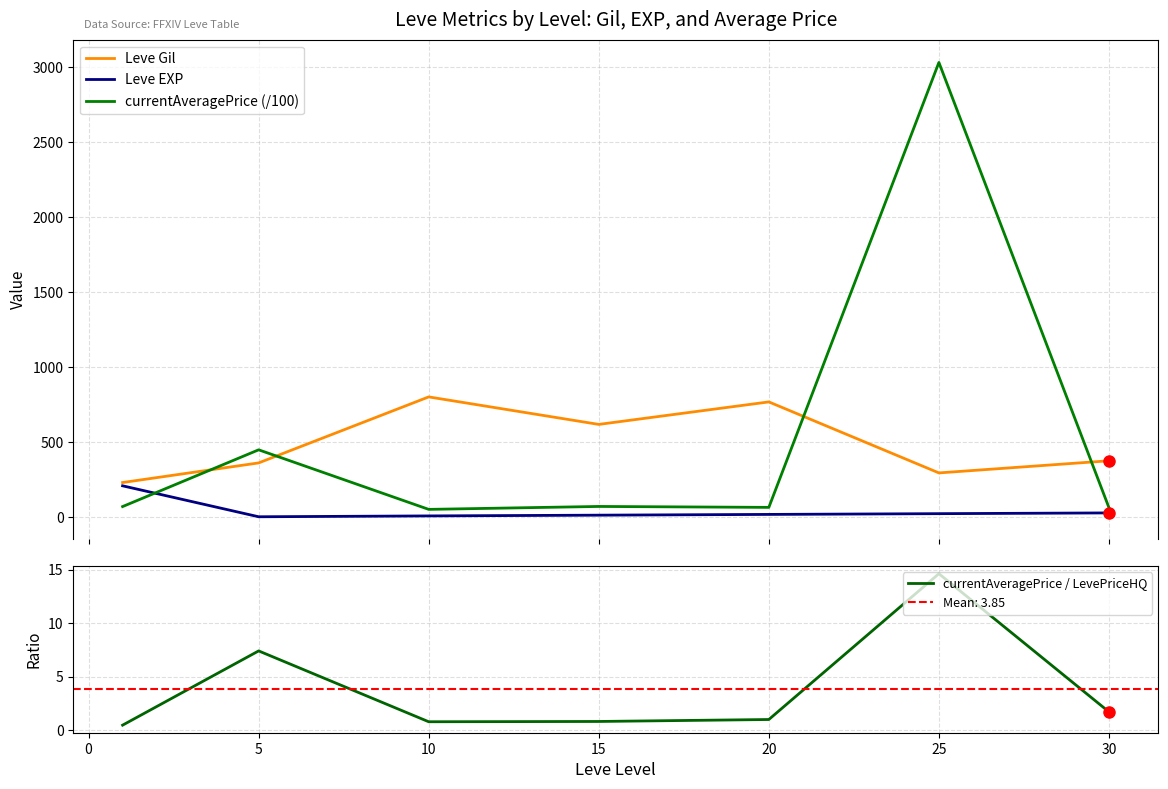

What is the value of the currentAveragePrice (/100) point at the 6th from the left?

3032.9